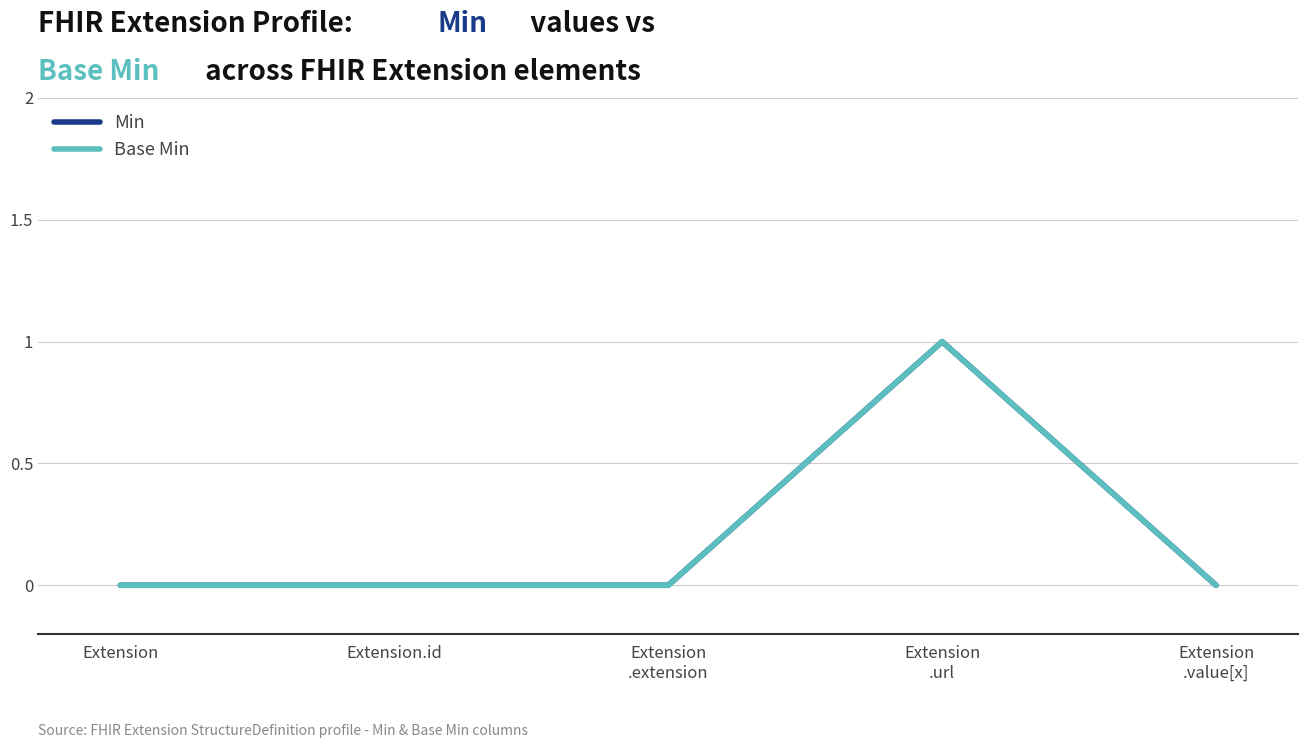

Which series has the largest range (max minus min)?

Min